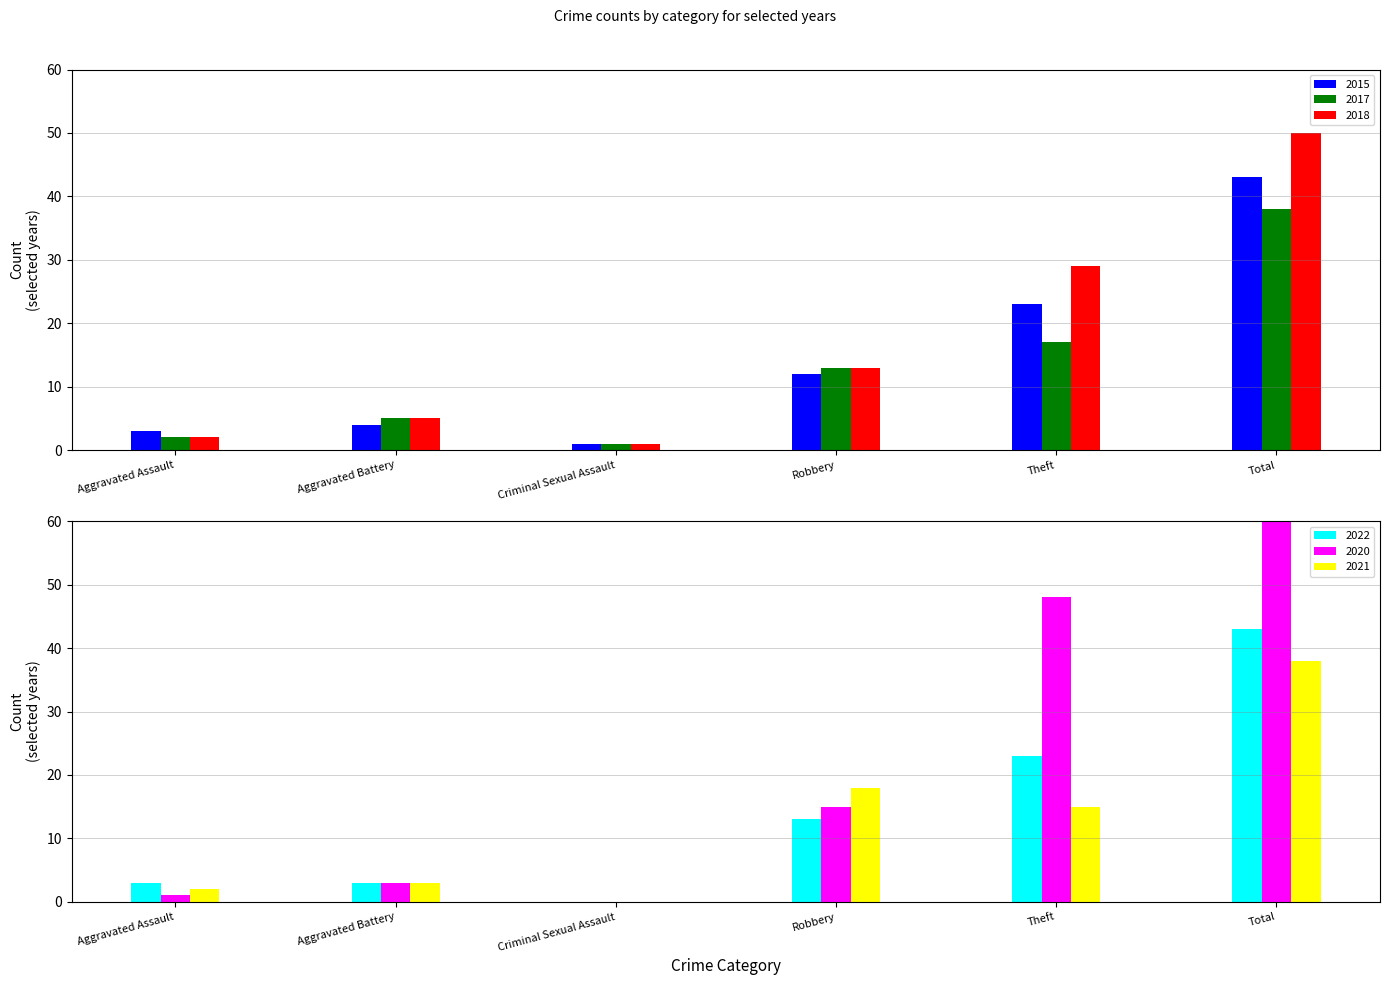

Which has a higher value, Aggravated Assault or Aggravated Battery?

Aggravated Battery